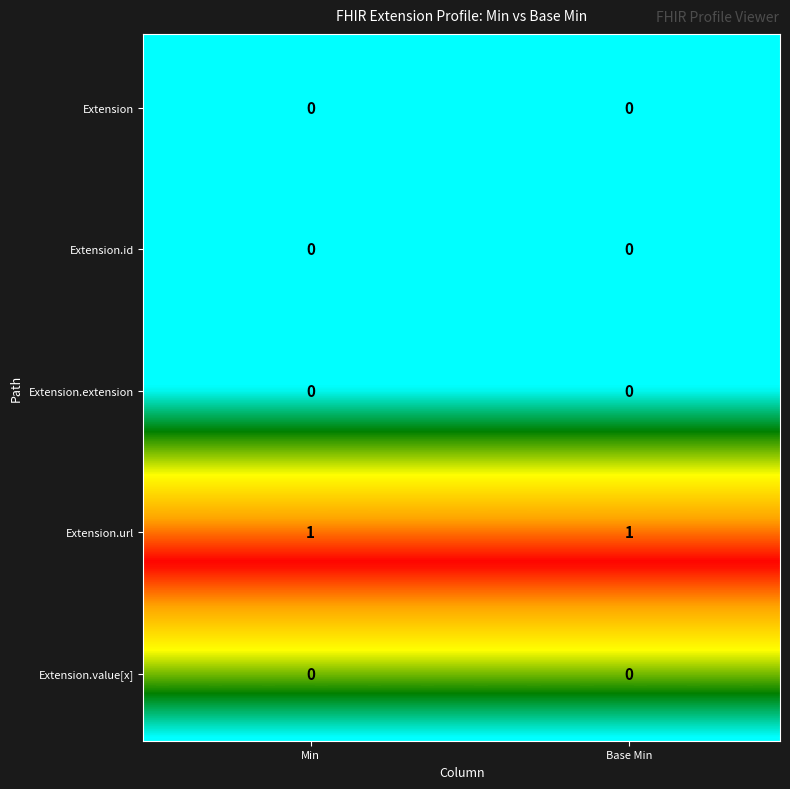

The value of Extension at 1 is 0. True or false?

True